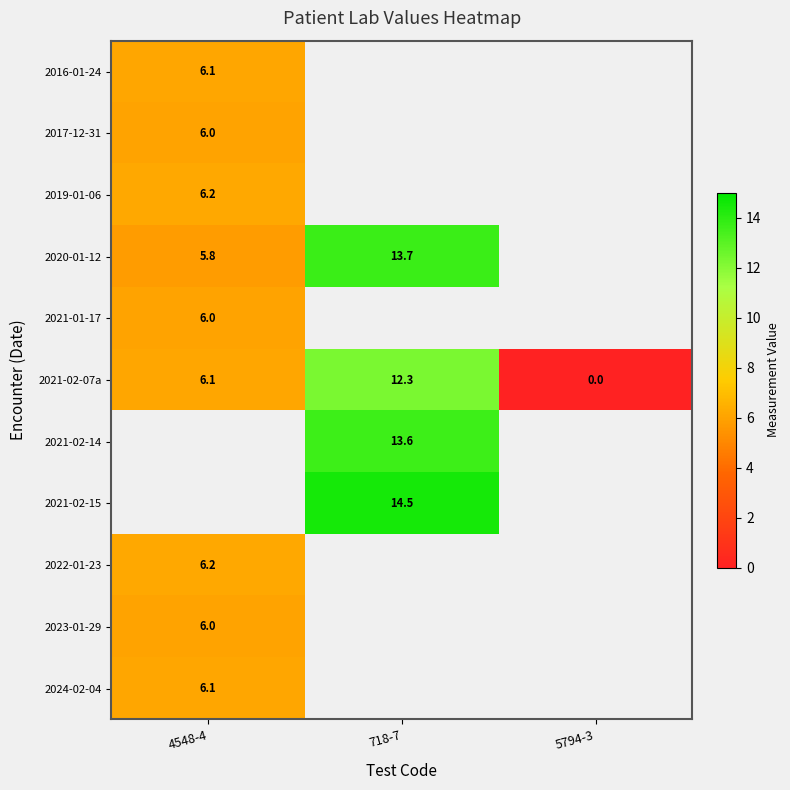

At how many categories does at least one series exceed 4?

2